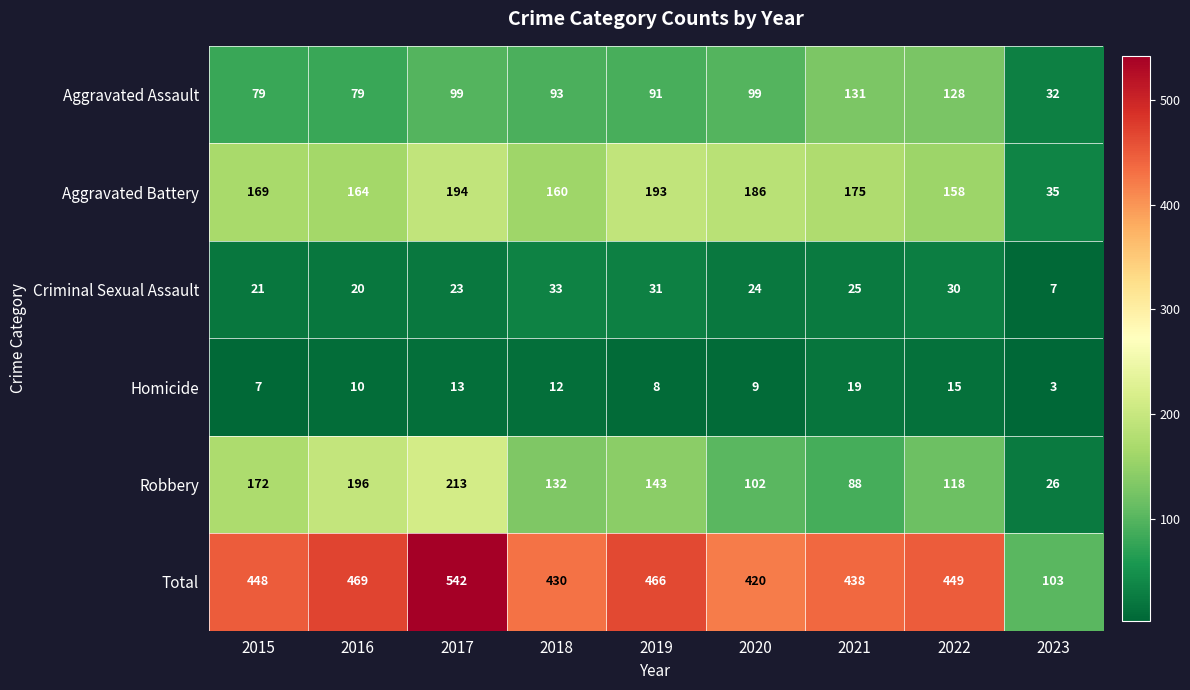

At how many categories does at least one series exceed 140?

8